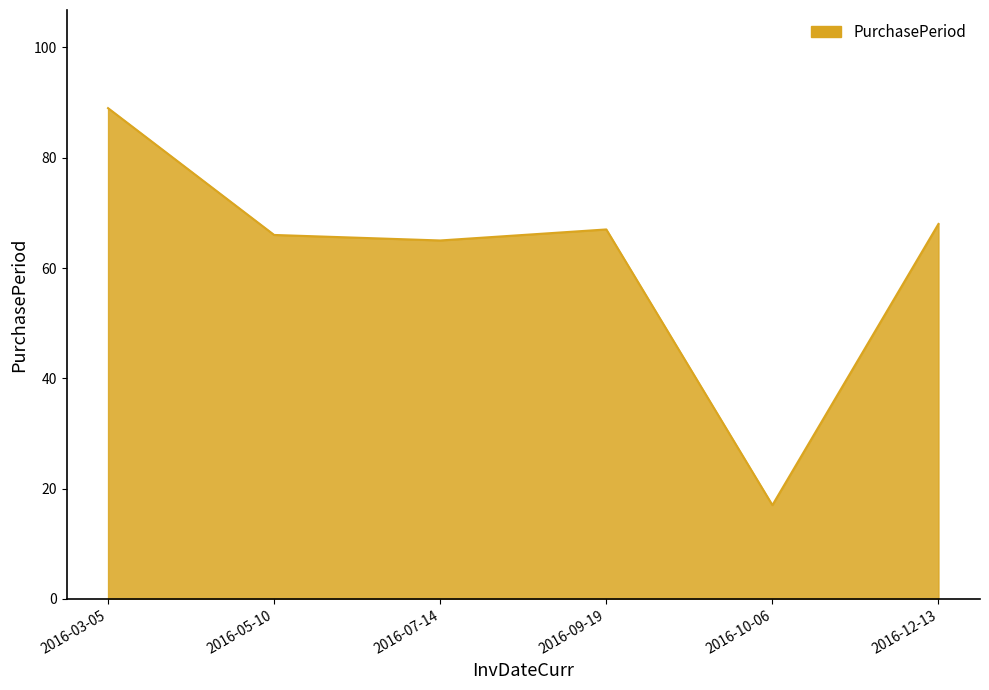

What is the change in value from 2016-09-19 to 2016-10-06?

-50